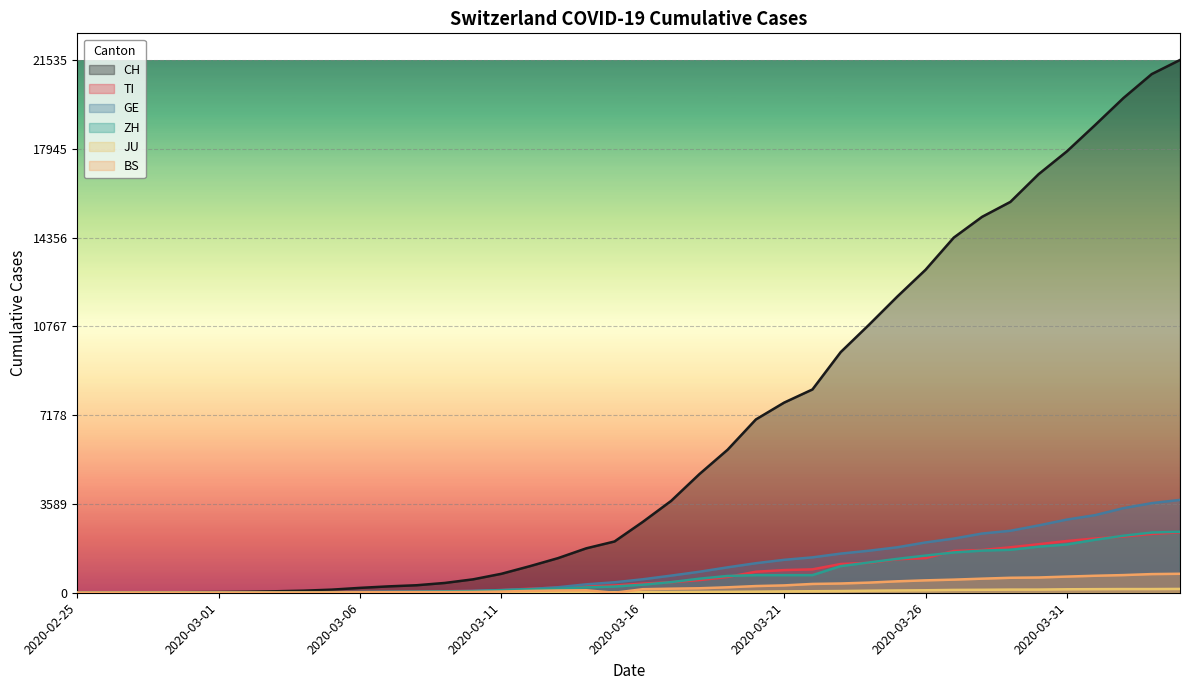

Count the number of categories in the chart.

40